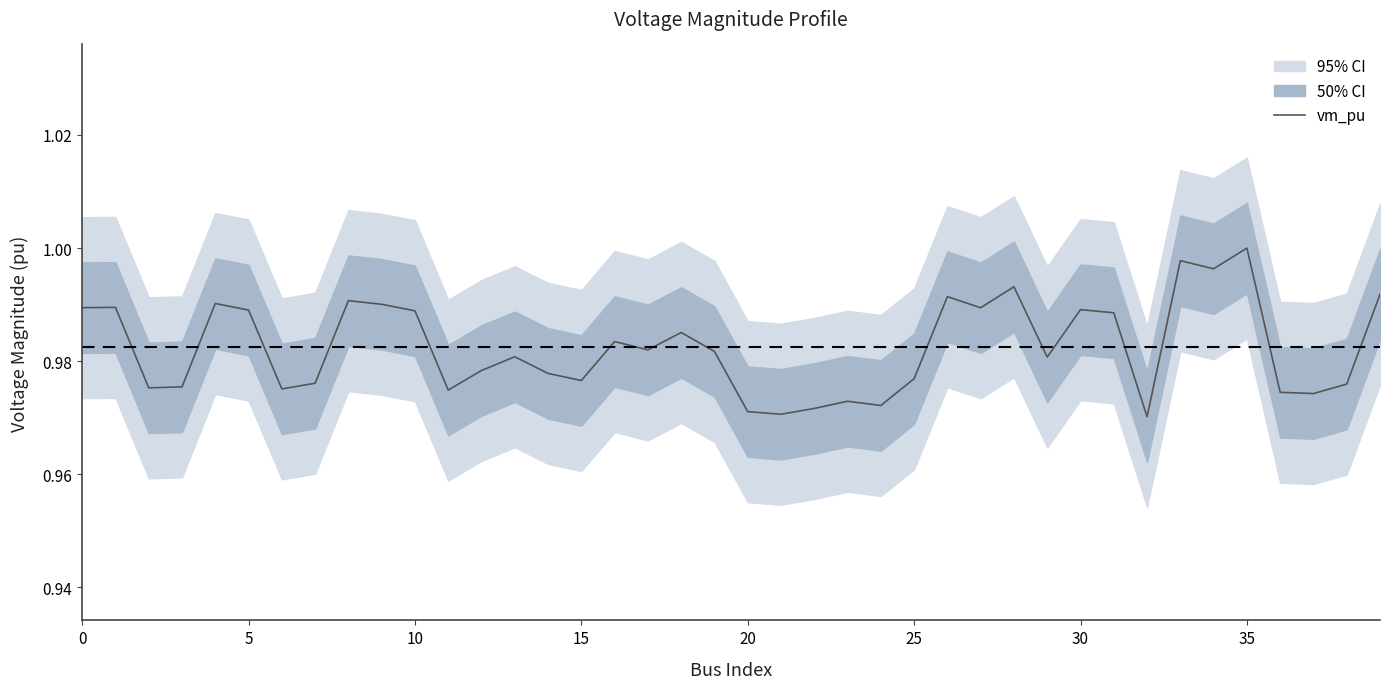

Which category has the highest value in the vm_pu series?

35